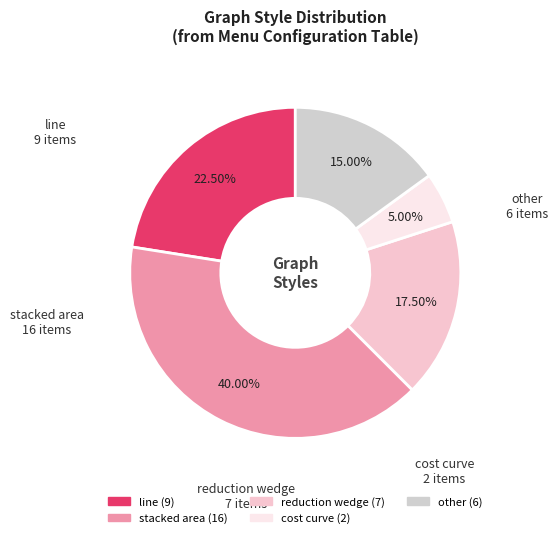

Is there any slice that represents more than half of the pie?

No